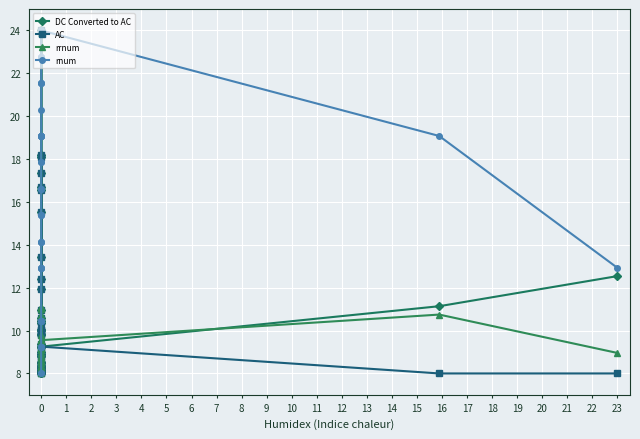

What is the value of the DC Converted to AC point at the 25th from the left?

15.5